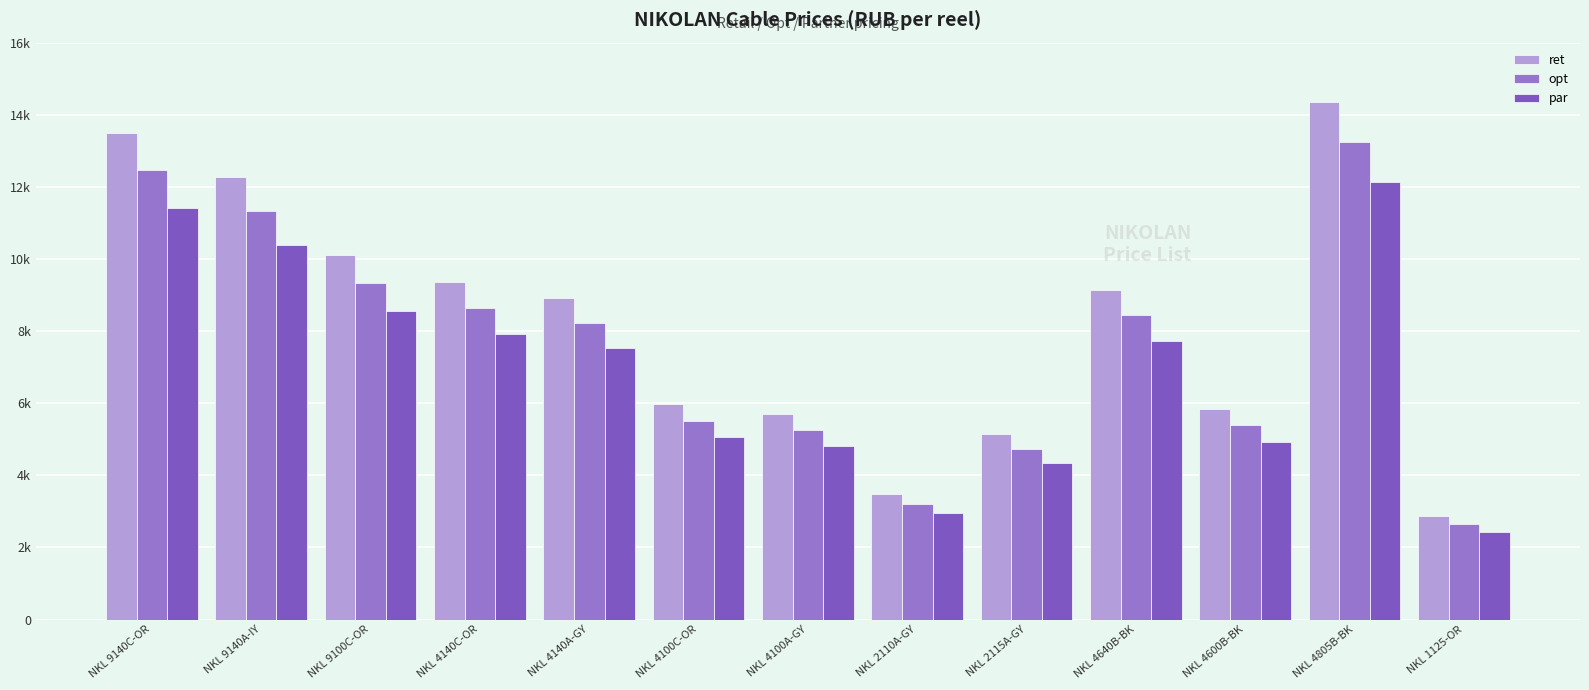

What is the maximum value shown in the chart?

14350.7